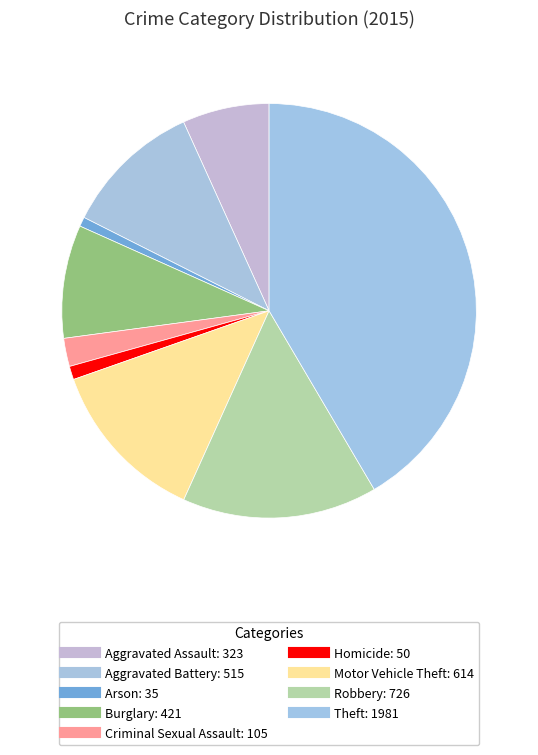

To the nearest percent, what percentage of the pie is Aggravated Battery?

11%